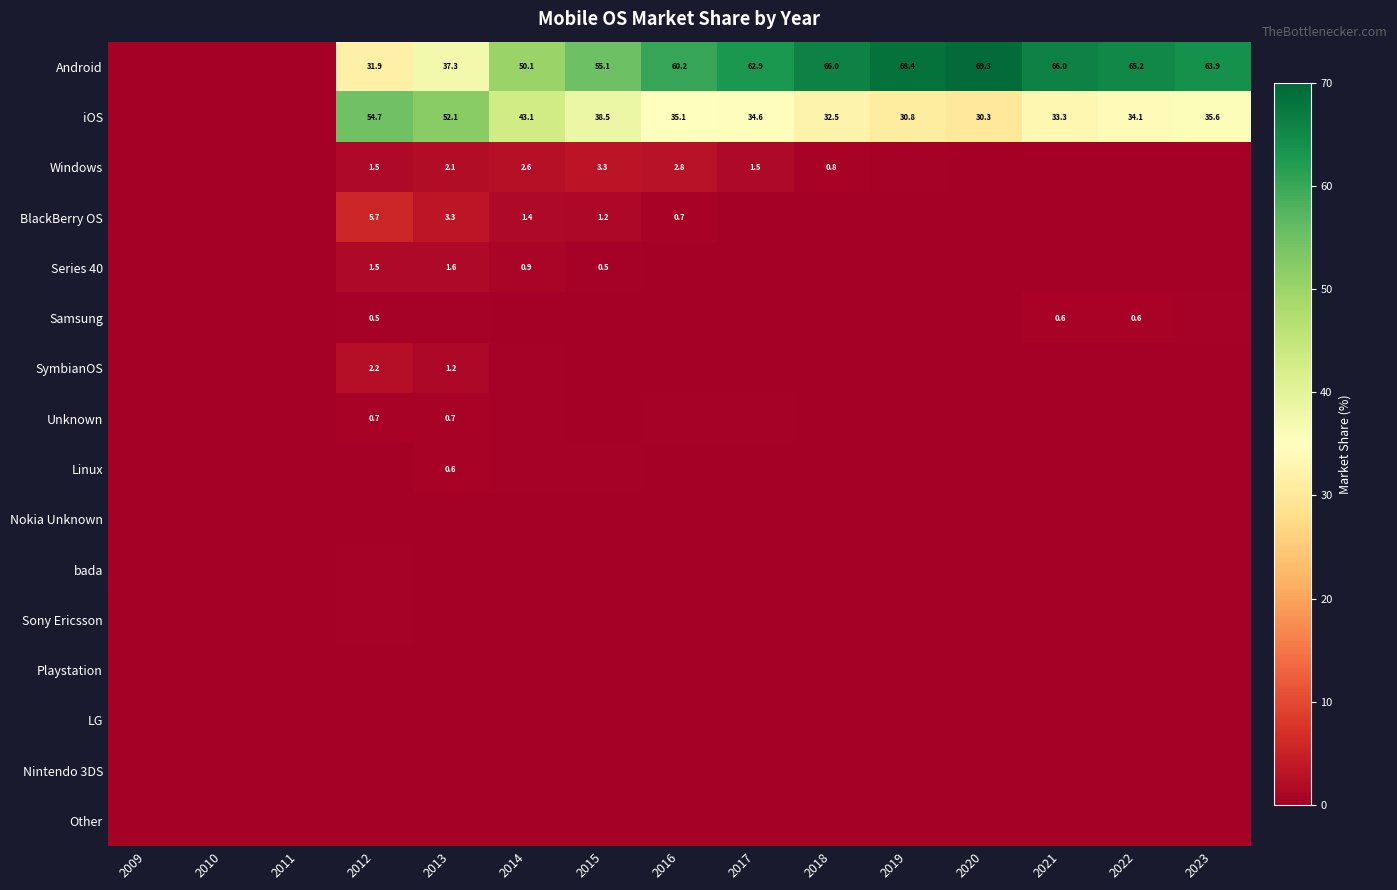

Rank the series at 2017 from highest to lowest value.

Android, iOS, Windows, Unknown, BlackBerry OS, Samsung, Series 40, Nokia Unknown, SymbianOS, Linux, Playstation, bada, Sony Ericsson, LG, Nintendo 3DS, Other